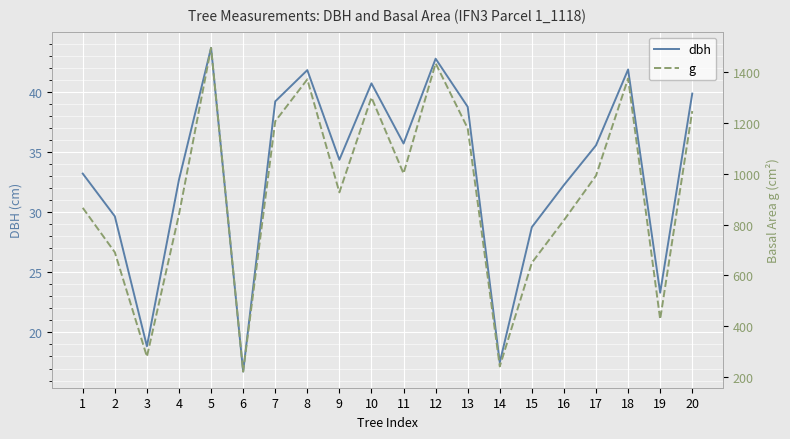

The value of g at 18 is 2168.0. True or false?

False